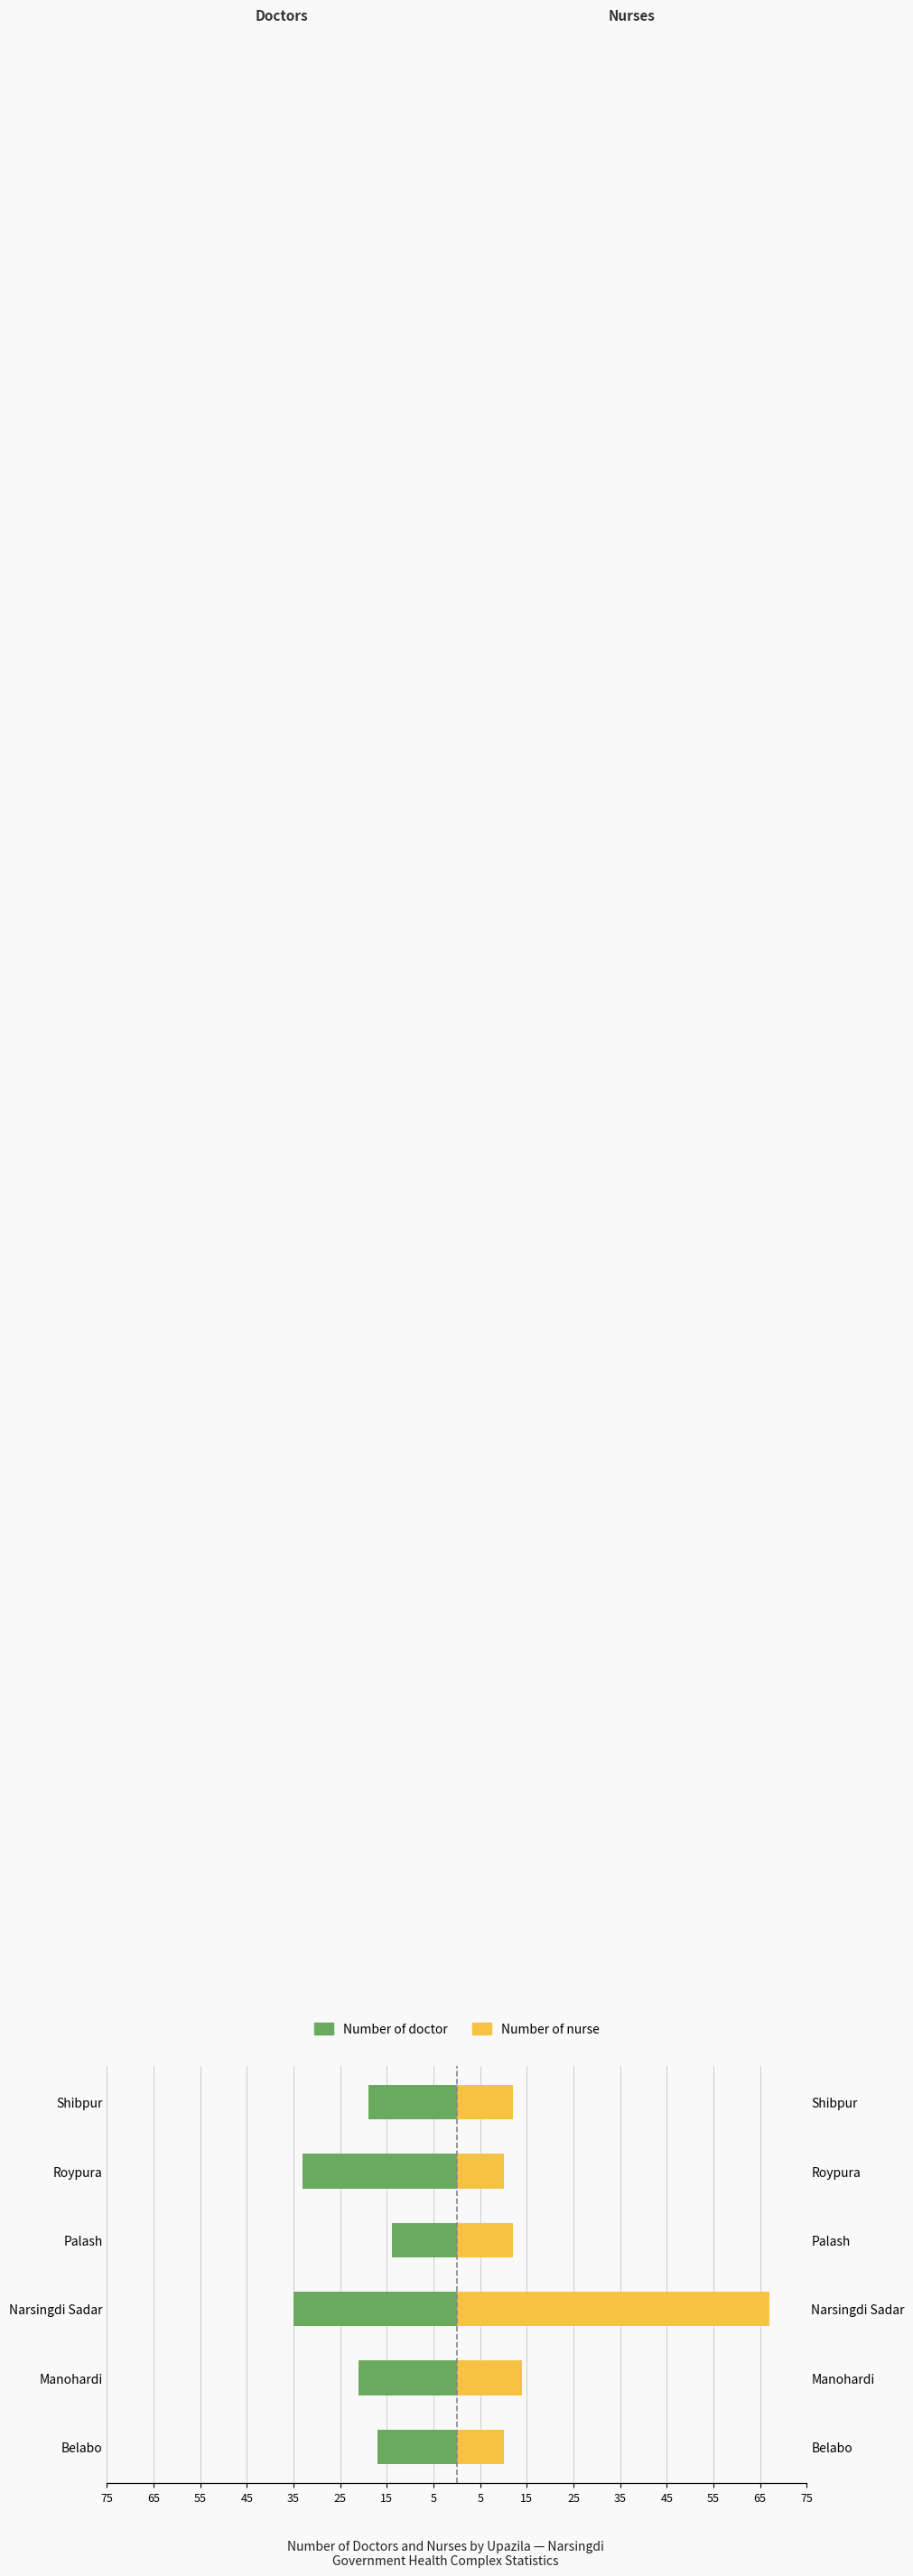

How many data points in Number of nurse are above 12?

2